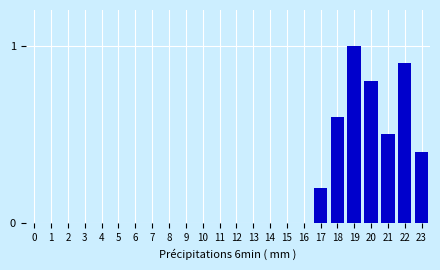

Count the number of data series in this chart.

1